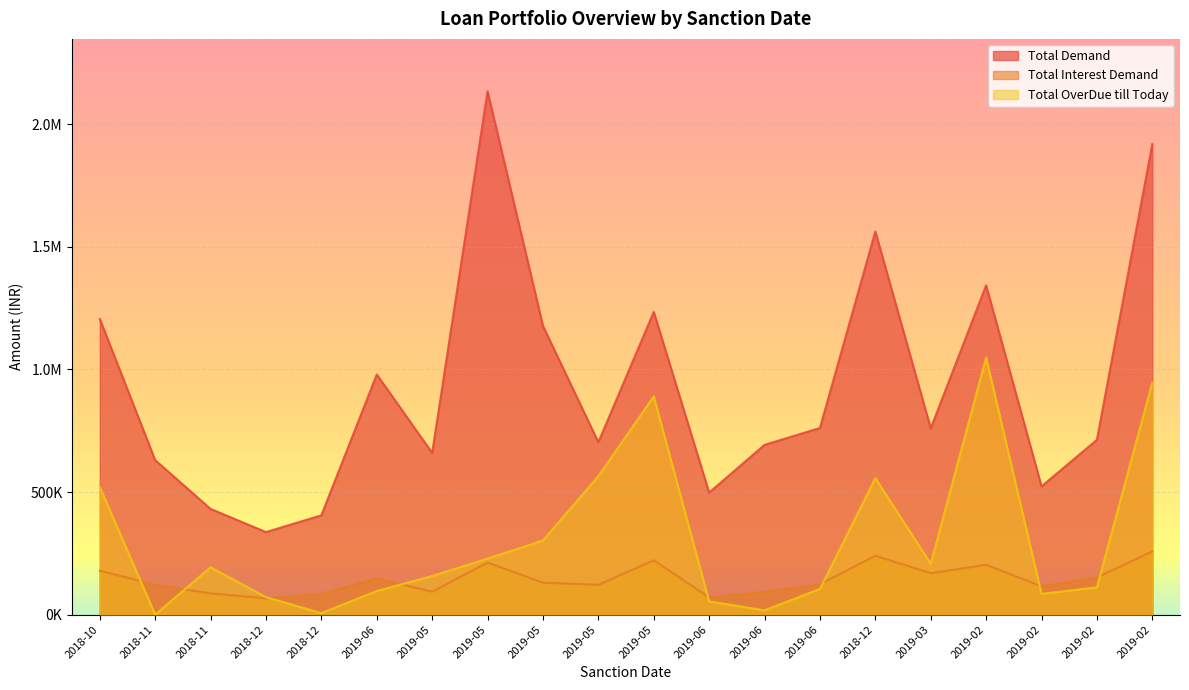

Reading right to left, extract all data points from this chart.

Total Demand: 1919343.8	713188.9	523258.2	1343305.6	760086.1	1563077.4	761336.2	692606.6	497985.2	1234815.7	703297.3	1177544.5	2134955.1	659888.9	979580.6	405204.1	336816.3	431232.7	629997.1	1206167.3
Total Interest Demand: 257737.9	151966.1	115472.0	203296.4	169011.4	240488.6	123733.3	92445.0	69983.6	221619.3	121694.6	130442.3	212577.8	93760.5	147593.4	84244.9	66460.4	86840.7	122052.5	179352.5
Total OverDue till Today: 946481.5	111393.4	84745.1	1048677.9	207356.1	556850.2	104828.4	17367.0	54229.0	890275.5	564825.6	302527.7	228466.5	157553.6	96472.9	6283.5	71396.8	193398.9	0.0	520710.4